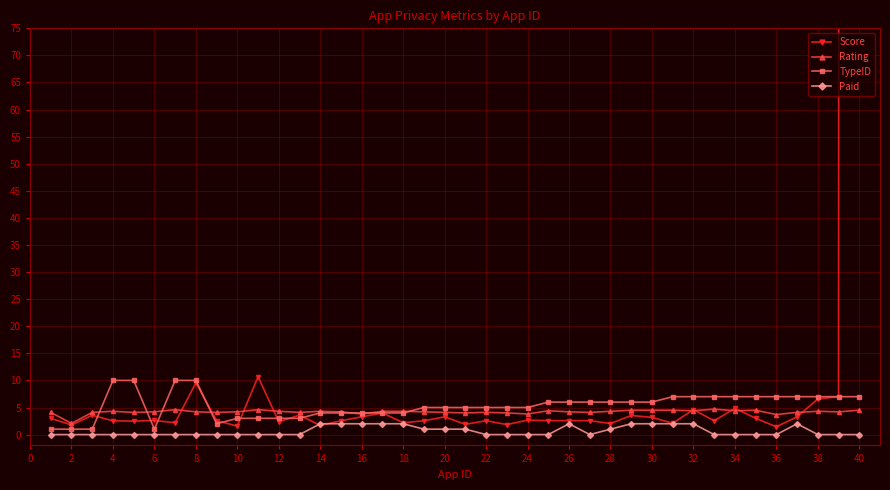

The TypeID series shows 7.0 at 36. True or false?

True